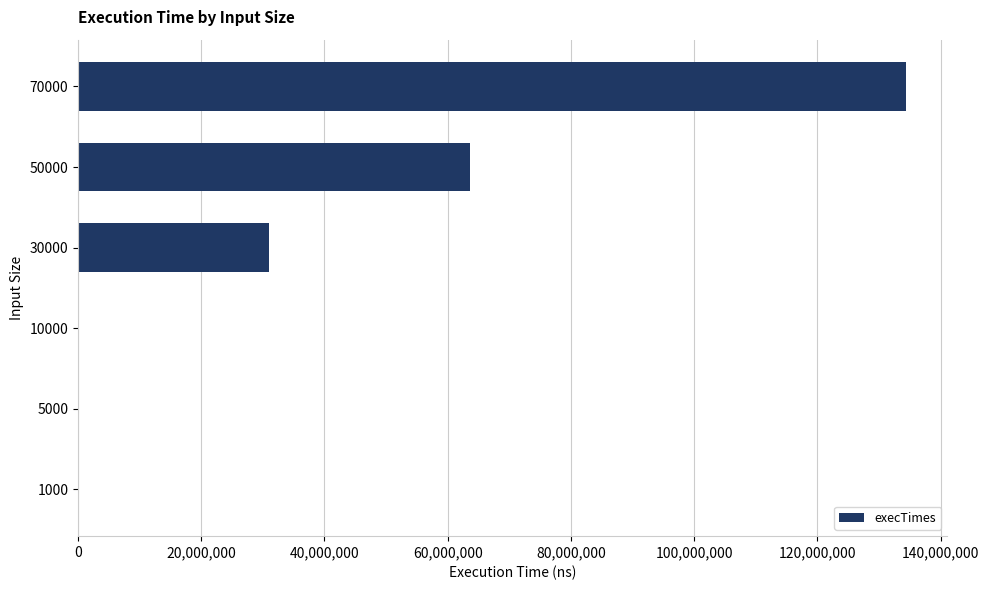

How many data points does each series have?

6